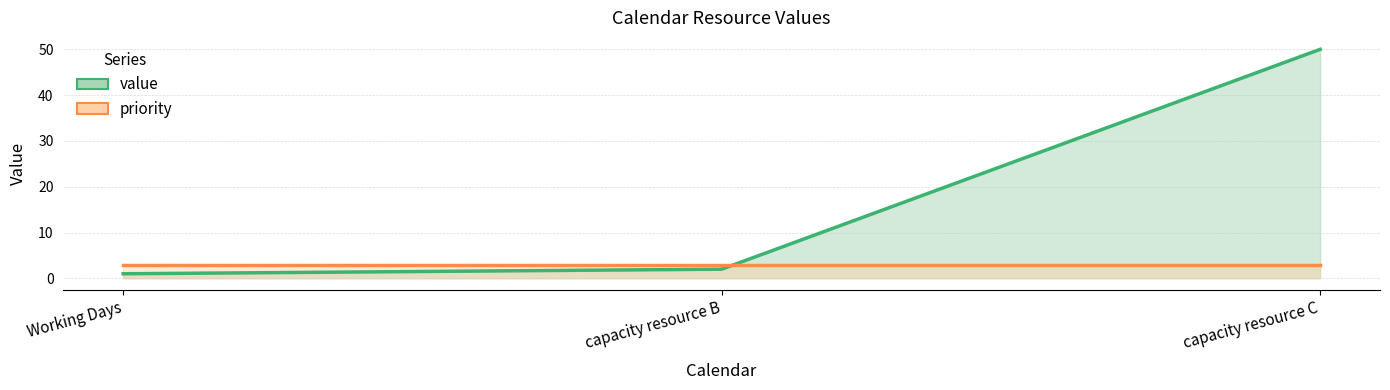

Reading left to right, list all the values displayed in this chart.

Working Days=1	capacity resource B=2	capacity resource C=50